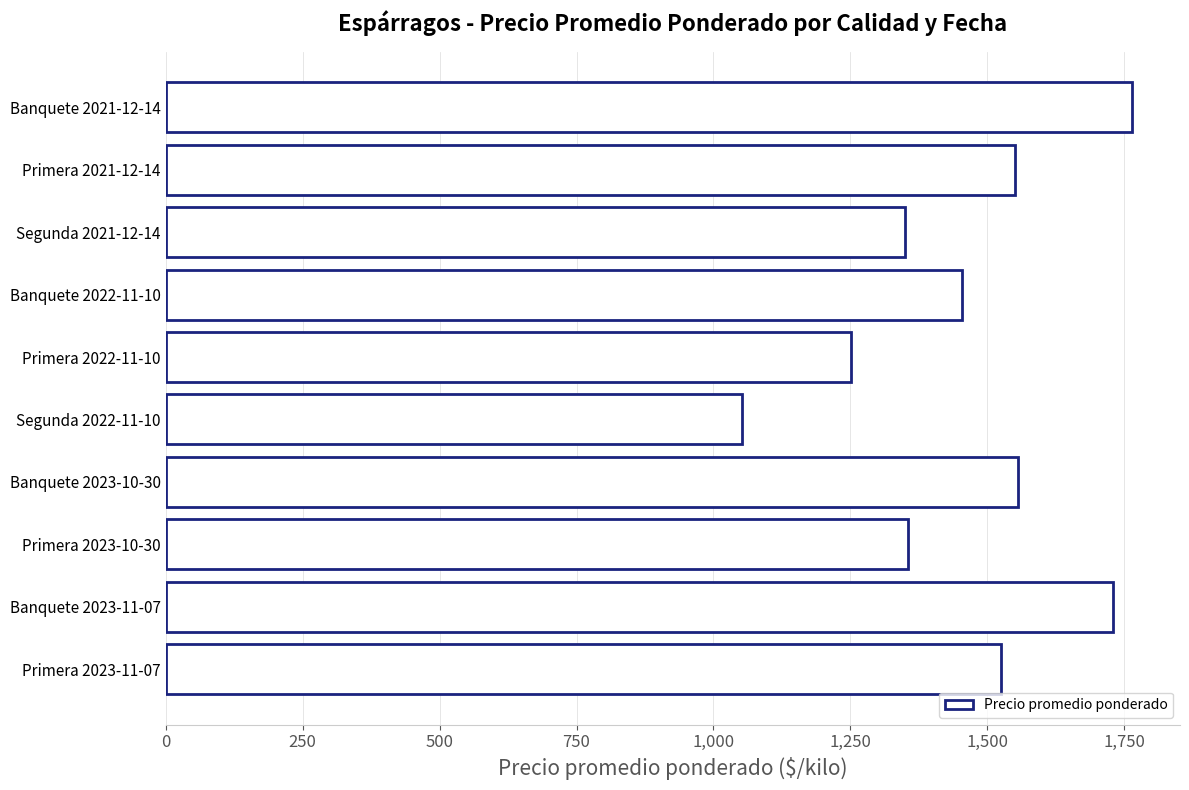

What is the label of the 9th bar from the top?

Banquete 2023-11-07